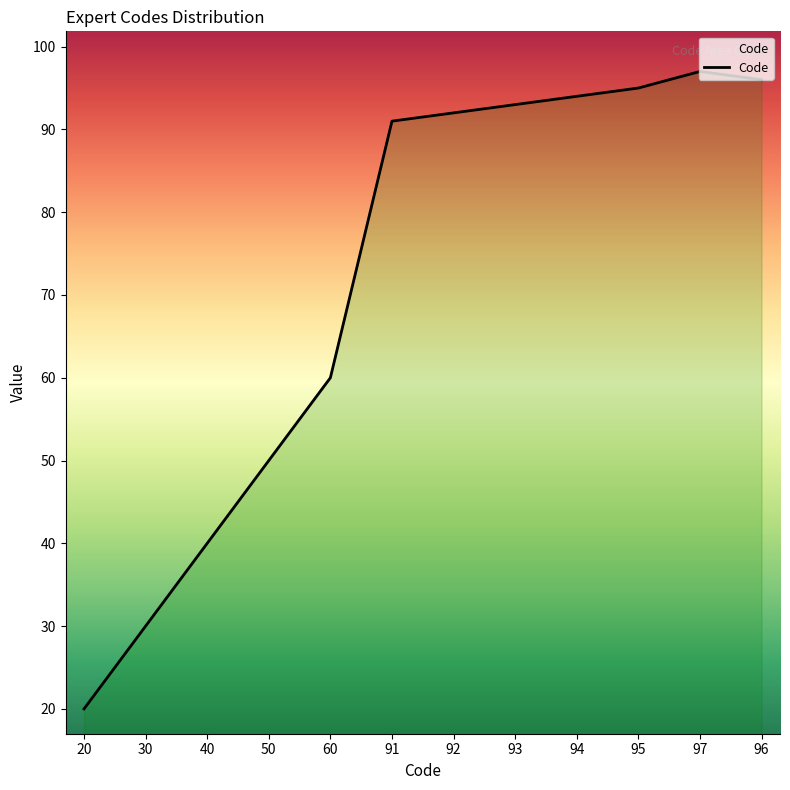

Reading left to right, transcribe all the data shown in this chart.

20	30	40	50	60	91	92	93	94	95	97	96